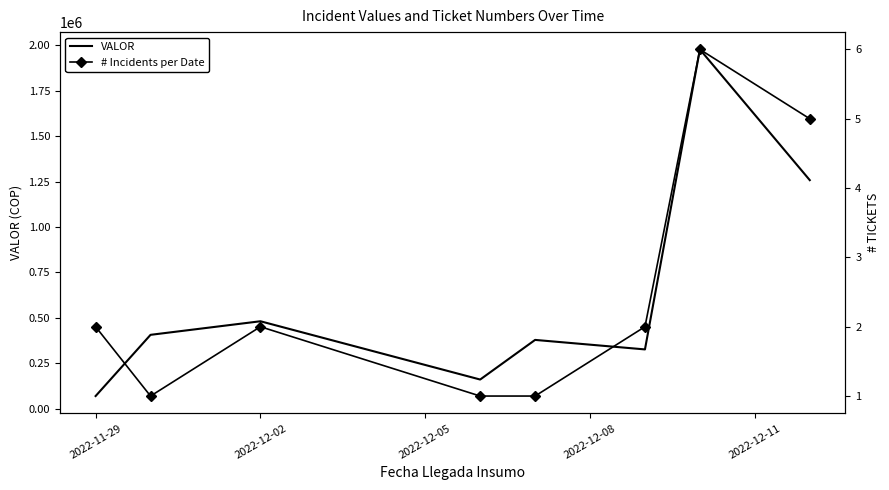

Which series has the widest spread of values?

VALOR